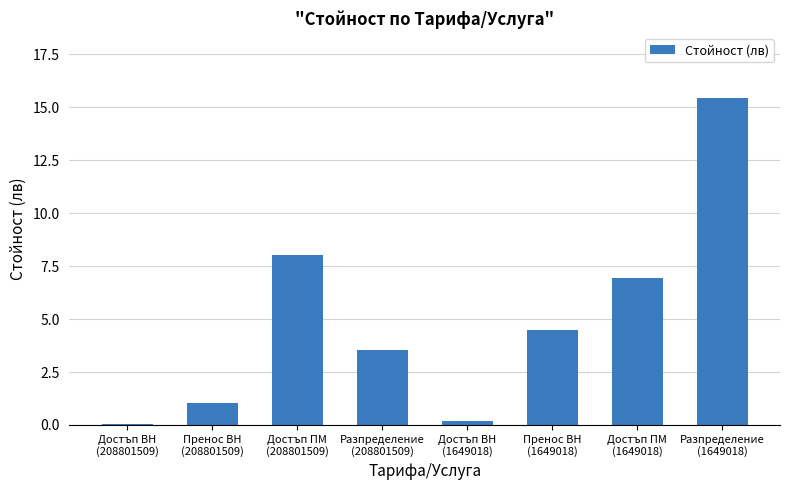

Is it true that the value at Достъп ПМ
(1649018) is 1.6?

False